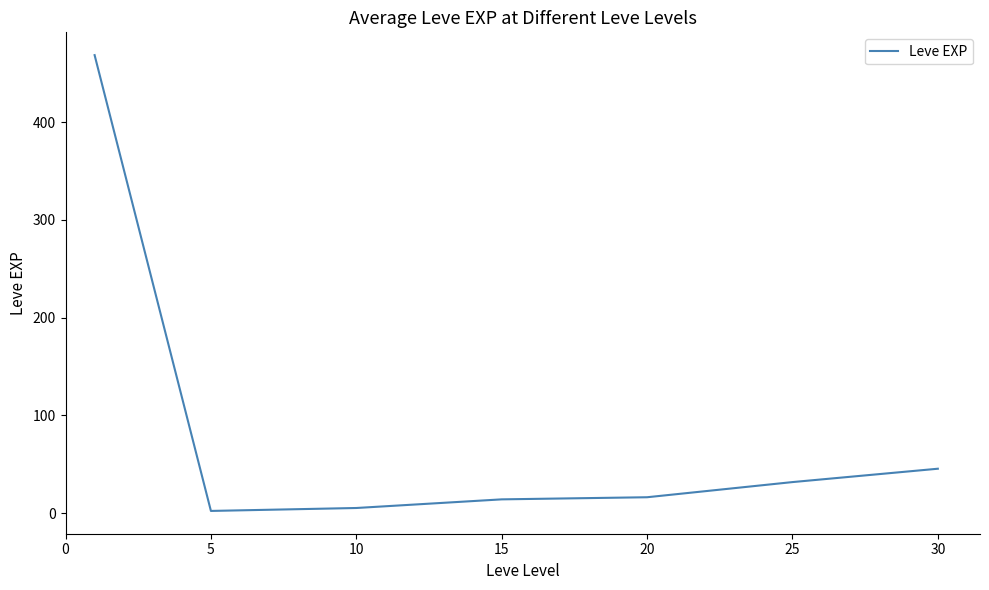

Does the chart have visible grid lines?

No